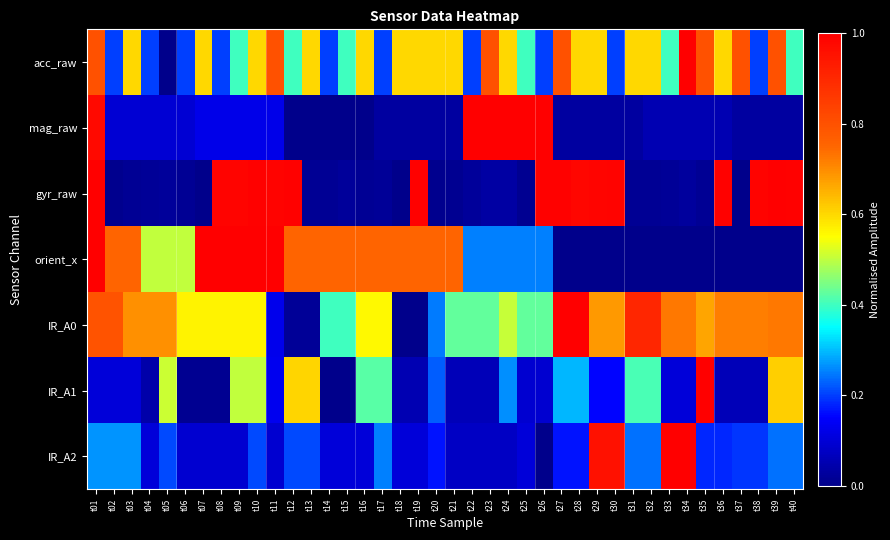

At which category is the sum across all series the highest?

t01